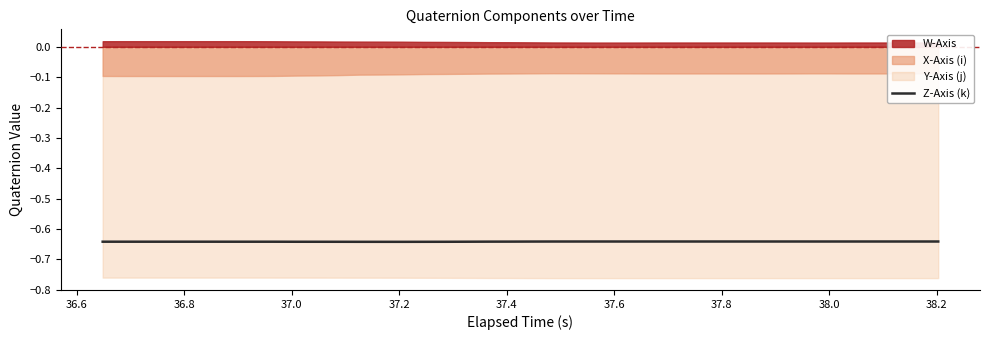

What is the value of the 19th point from the left?

-0.6